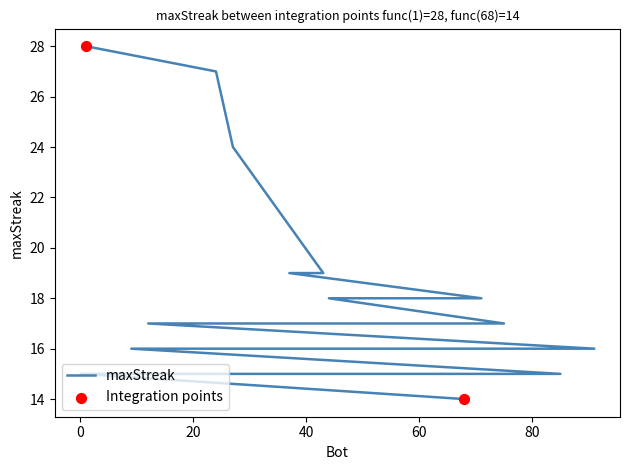

Between 2 and 48, which is larger?

48